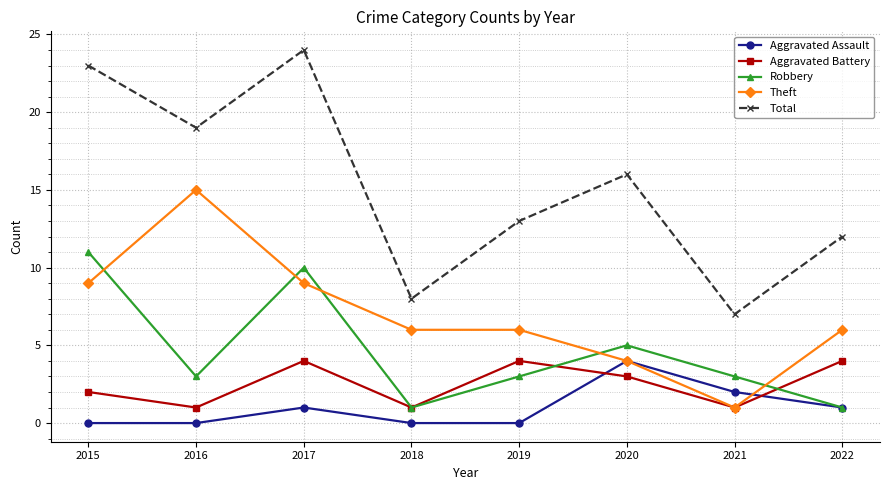

Which series has the largest total across all categories?

Total